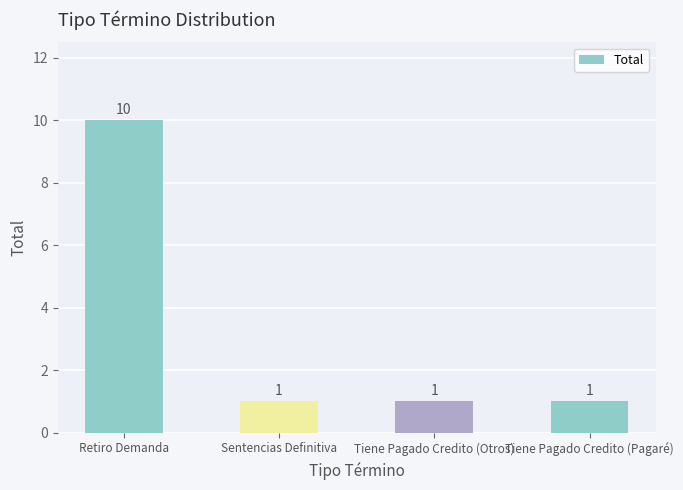

Does the chart contain any negative values?

No